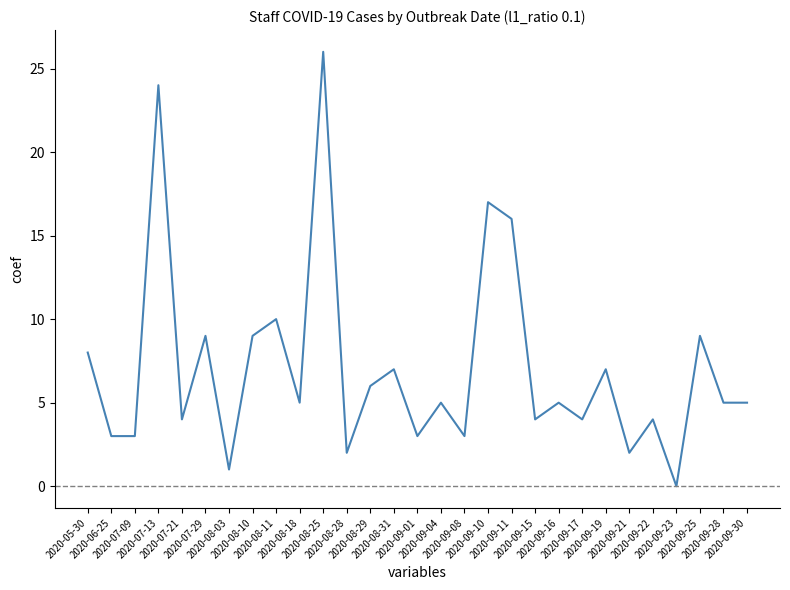

Reading left to right, transcribe all the data shown in this chart.

2020-05-30=8	2020-06-25=3	2020-07-09=3	2020-07-13=24	2020-07-21=4	2020-07-29=9	2020-08-03=1	2020-08-10=9	2020-08-11=10	2020-08-18=5	2020-08-25=26	2020-08-28=2	2020-08-29=6	2020-08-31=7	2020-09-01=3	2020-09-04=5	2020-09-08=3	2020-09-10=17	2020-09-11=16	2020-09-15=4	2020-09-16=5	2020-09-17=4	2020-09-19=7	2020-09-21=2	2020-09-22=4	2020-09-23=0	2020-09-25=9	2020-09-28=5	2020-09-30=5